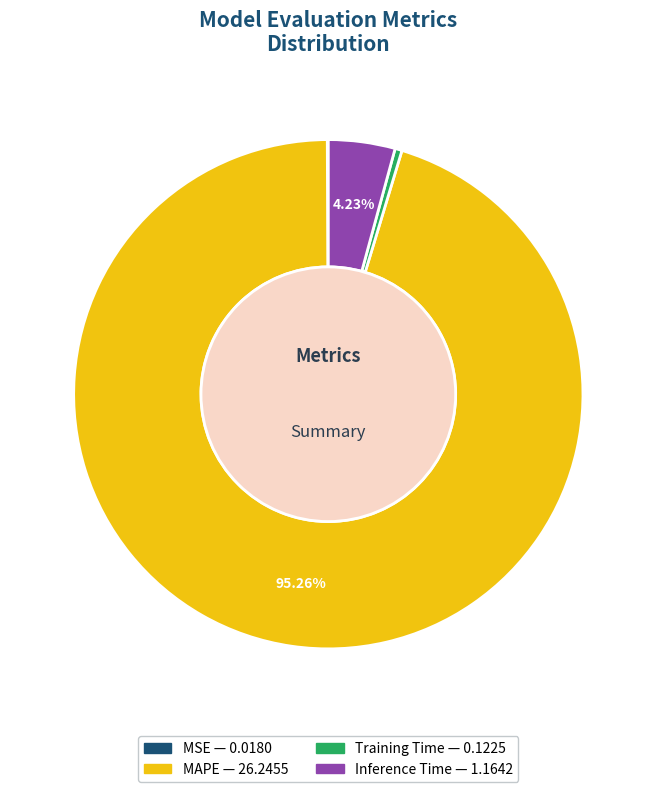

Is the sum of Inference Time and MAPE greater than half?

Yes